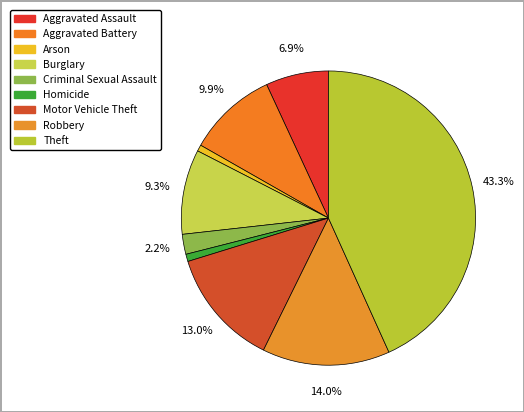

What is the change in value from Arson to Theft?

+795